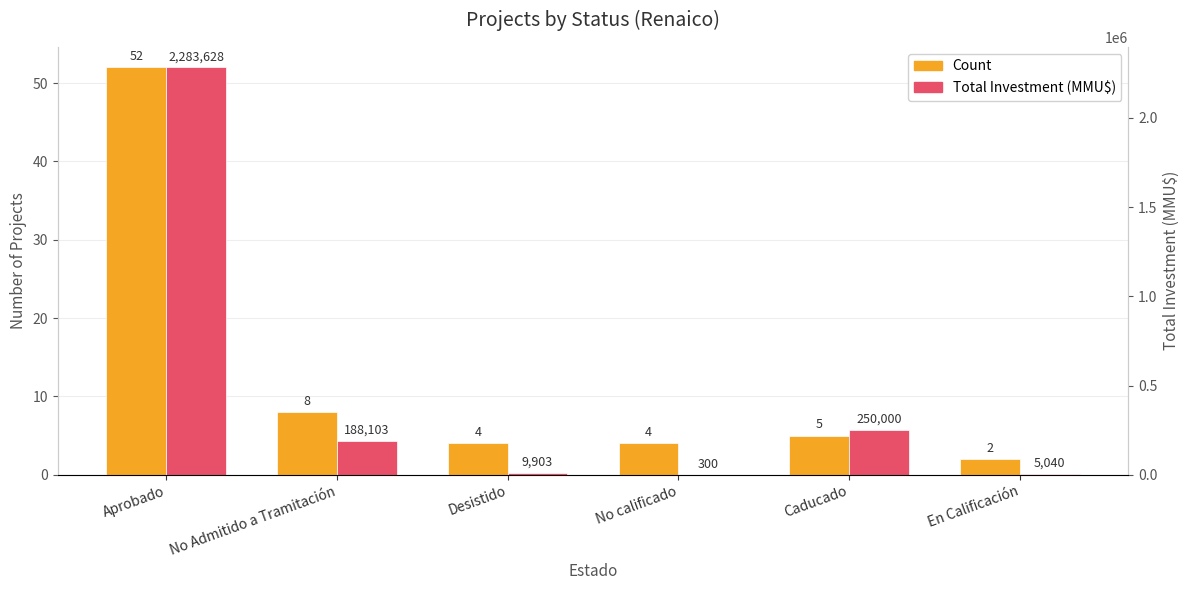

What is the label of the 4th bar from the right?

Desistido